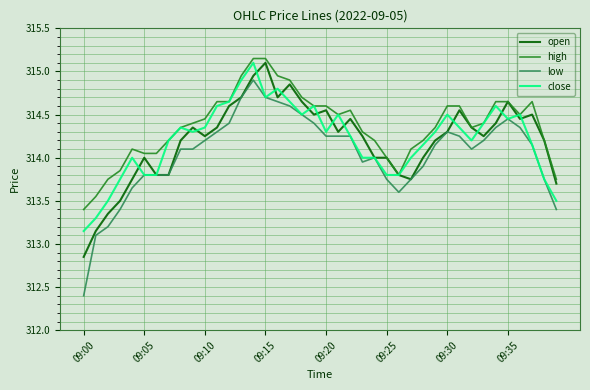

What are all the series names shown in the legend?

open, high, low, close